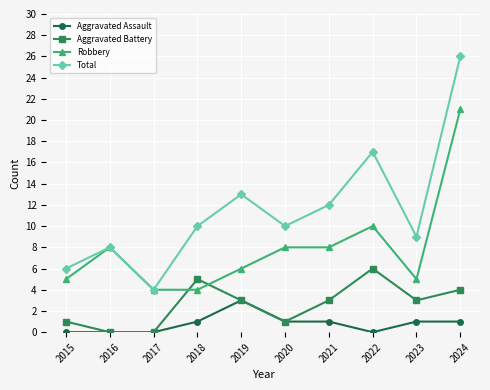

True or false: Aggravated Assault and Total cross at least once.

False